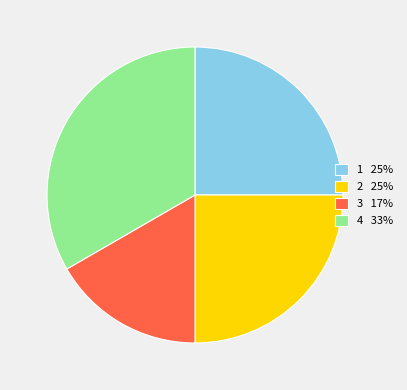

Which category has the biggest portion of the pie?

4